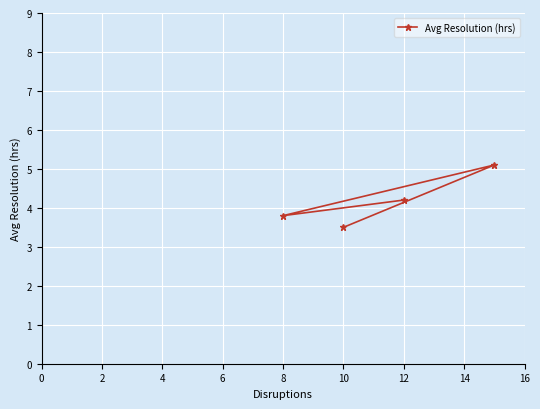

Which has a higher value, 10 or 12?

12